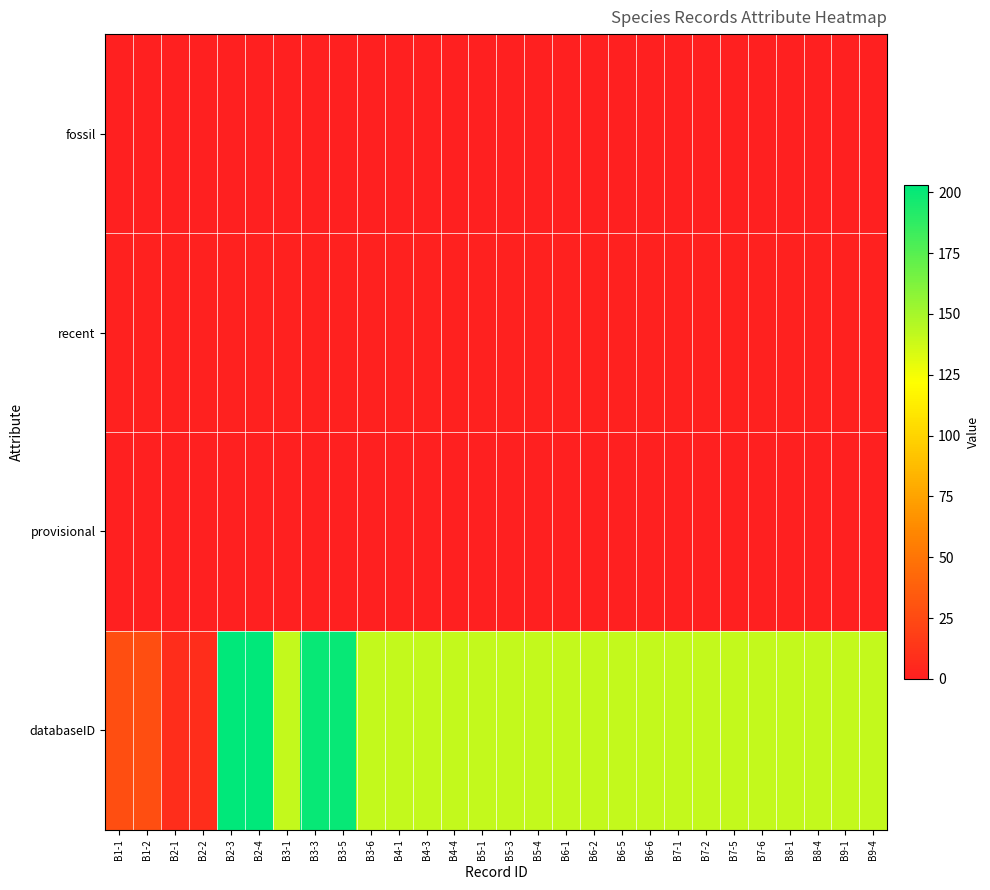

What is the difference between the highest and lowest values at B4-3?

141